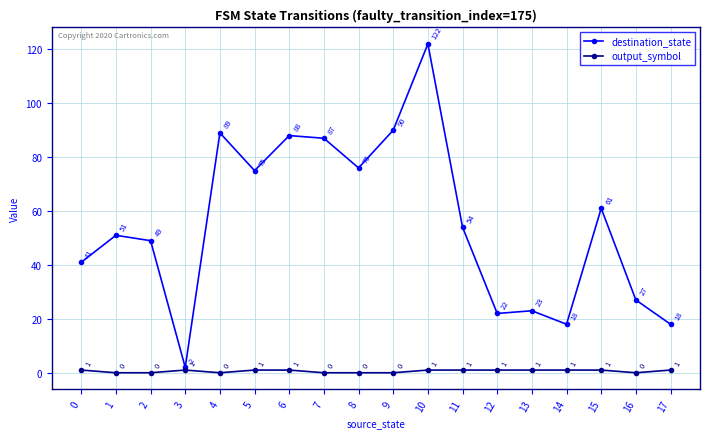

The destination_state series shows 90 at 9. True or false?

True